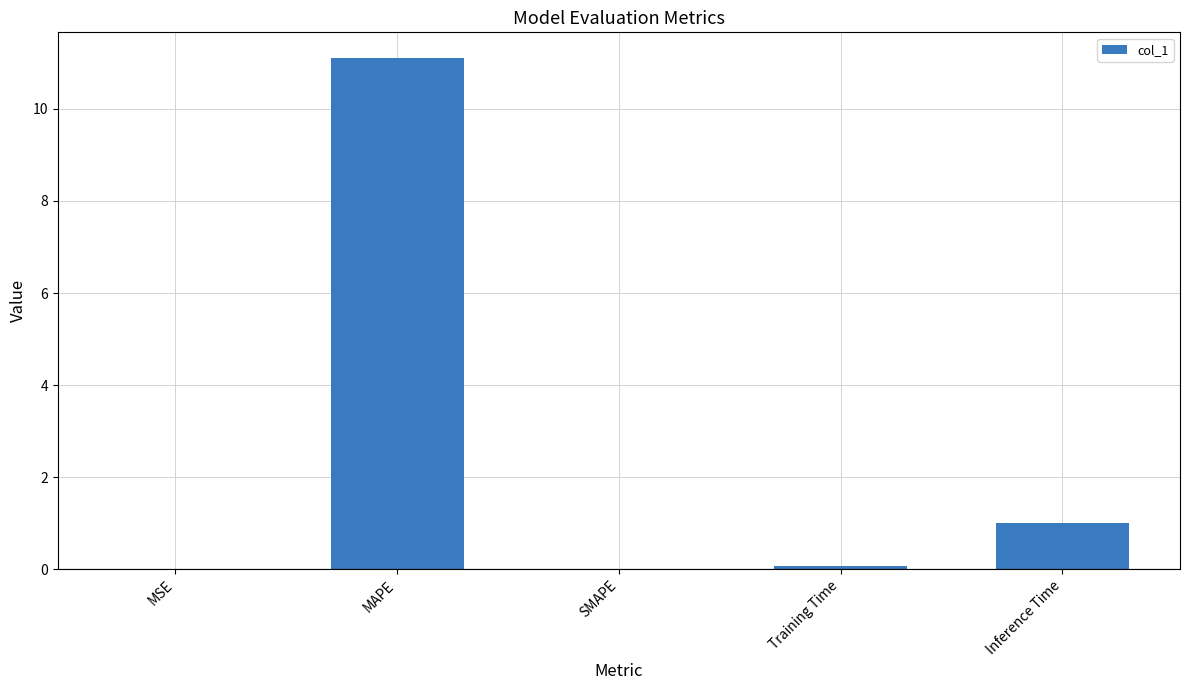

Count the number of data series in this chart.

1